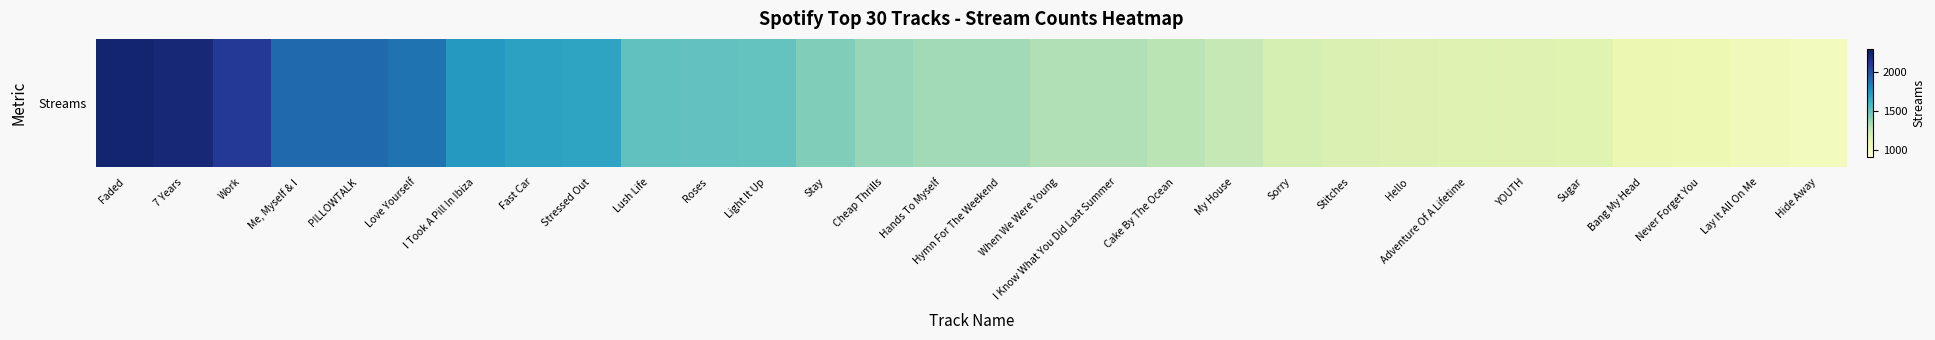

List the labels in order of value, smallest first.

Hide Away, Lay It All On Me, Never Forget You, Bang My Head, Sugar, YOUTH, Adventure Of A Lifetime, Hello, Stitches, Sorry, My House, Cake By The Ocean, I Know What You Did Last Summer, When We Were Young, Hymn For The Weekend, Hands To Myself, Cheap Thrills, Stay, Light It Up, Roses, Lush Life, Stressed Out, Fast Car, I Took A Pill In Ibiza, Love Yourself, Me, Myself & I, PILLOWTALK, Work, 7 Years, Faded